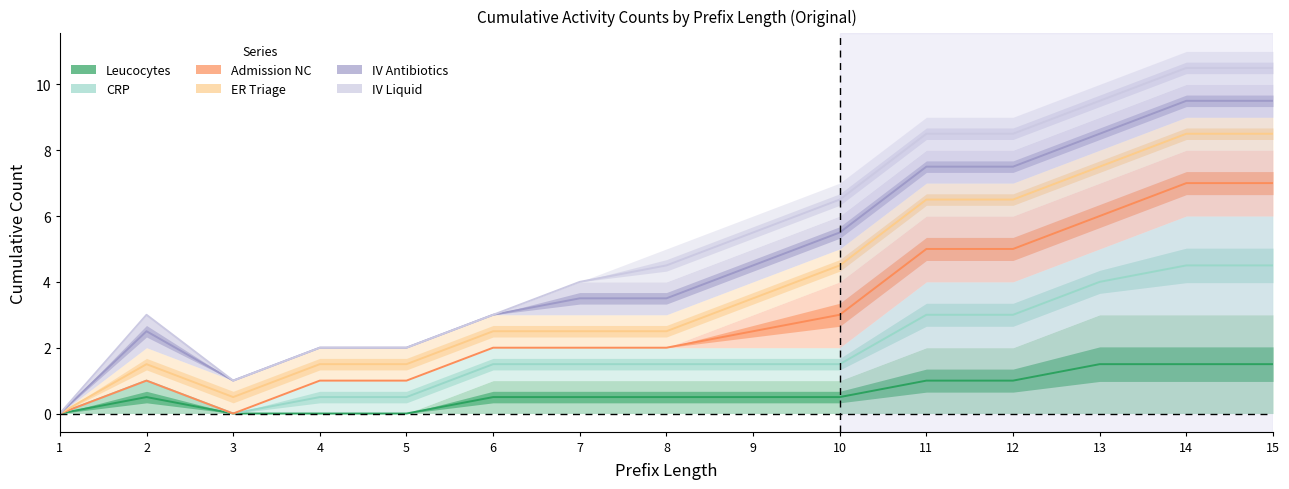

At which category does ER Triage reach its first local valley?

3